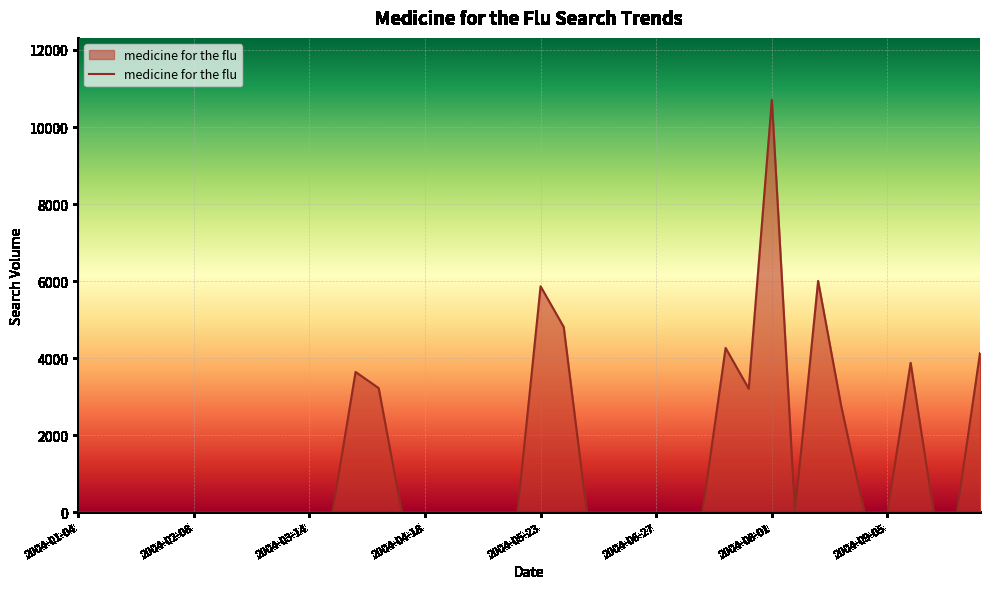

What is the difference between the maximum and minimum values?

10706.4